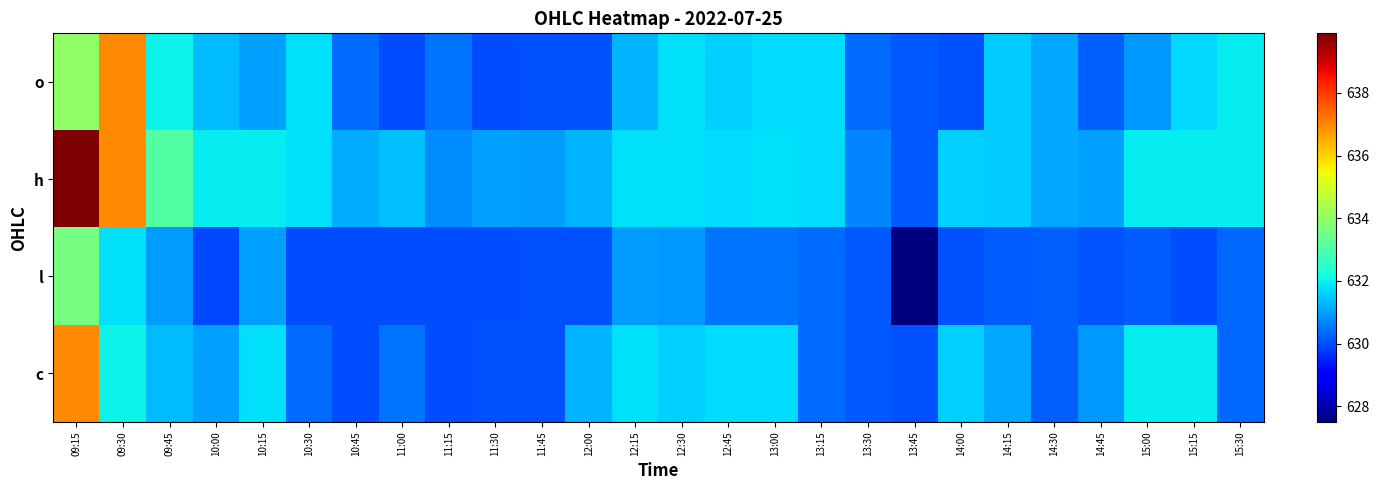

What is the difference between the highest and lowest values at 11:00?

1.4